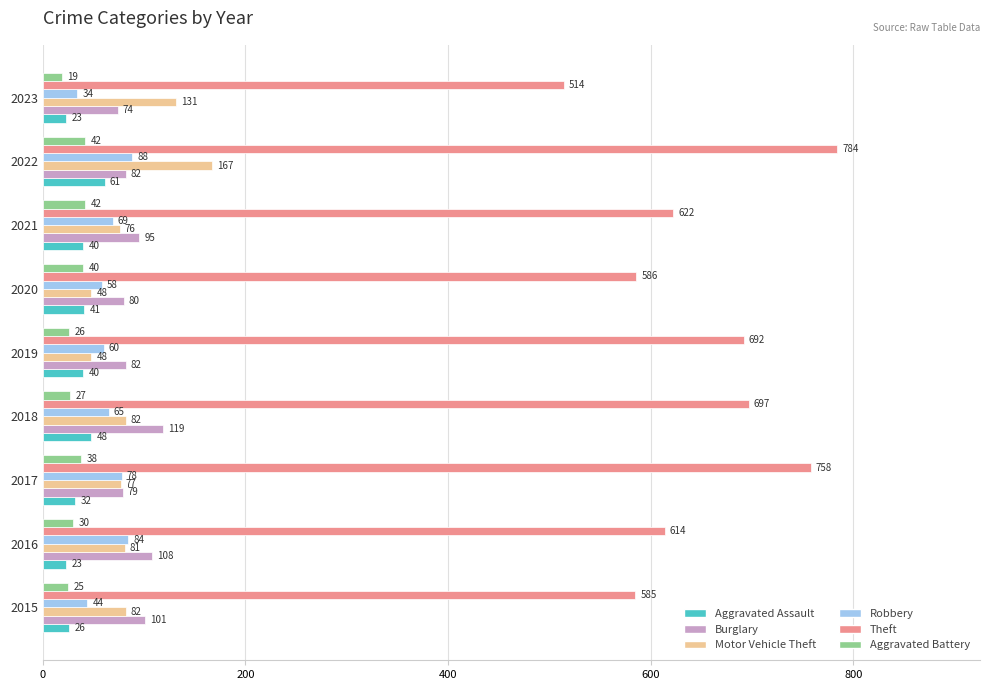

Which series has the widest spread of values?

Theft